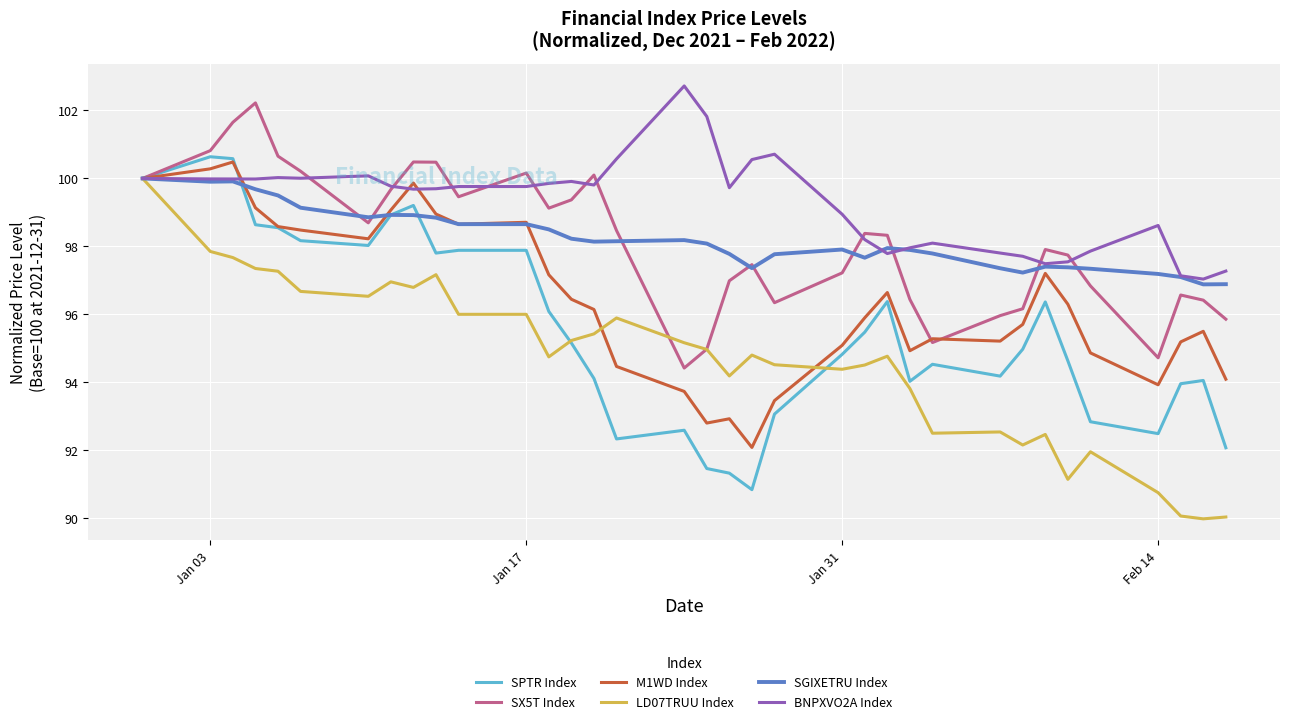

Which series ends up on top after the final intersection of BNPXVO2A Index and SX5T Index?

BNPXVO2A Index